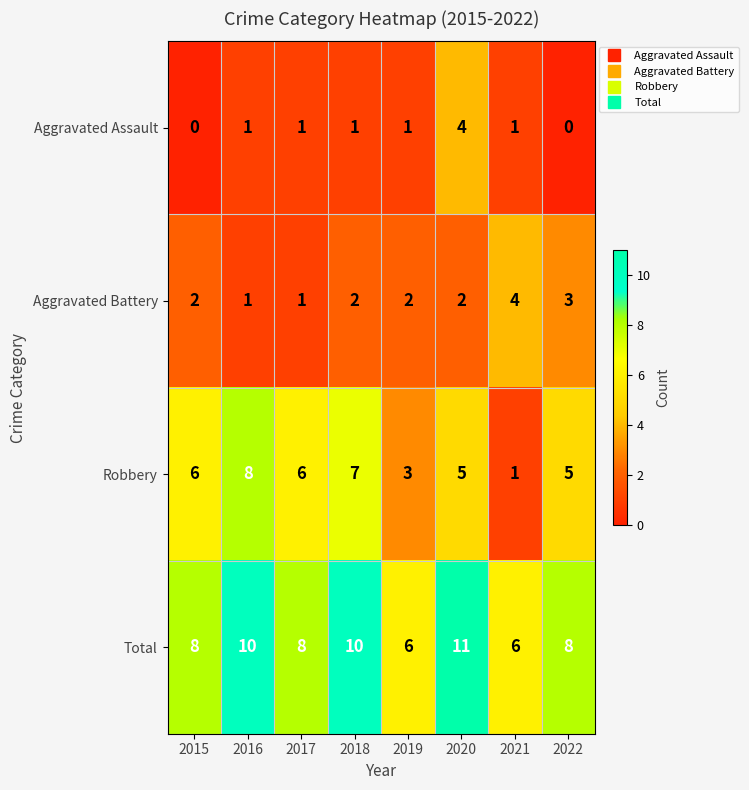

How many values in the Aggravated Battery series are below 2?

2